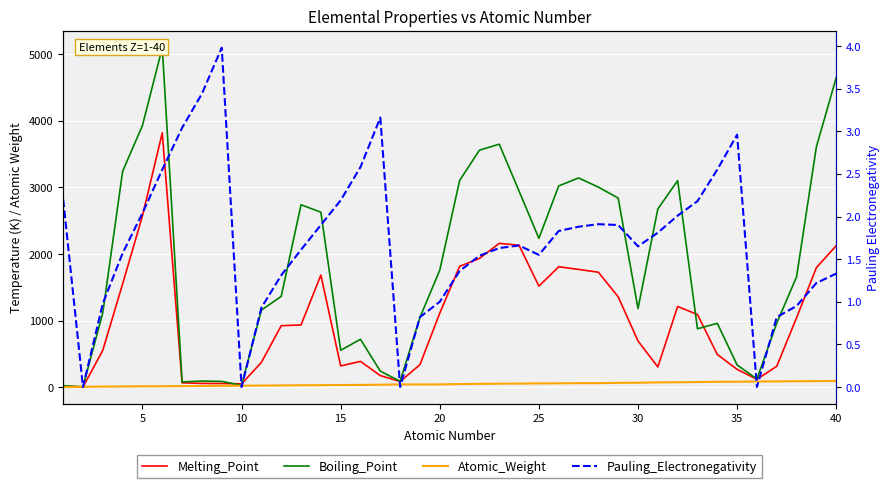

What is the total value across all series at 35?

164.4